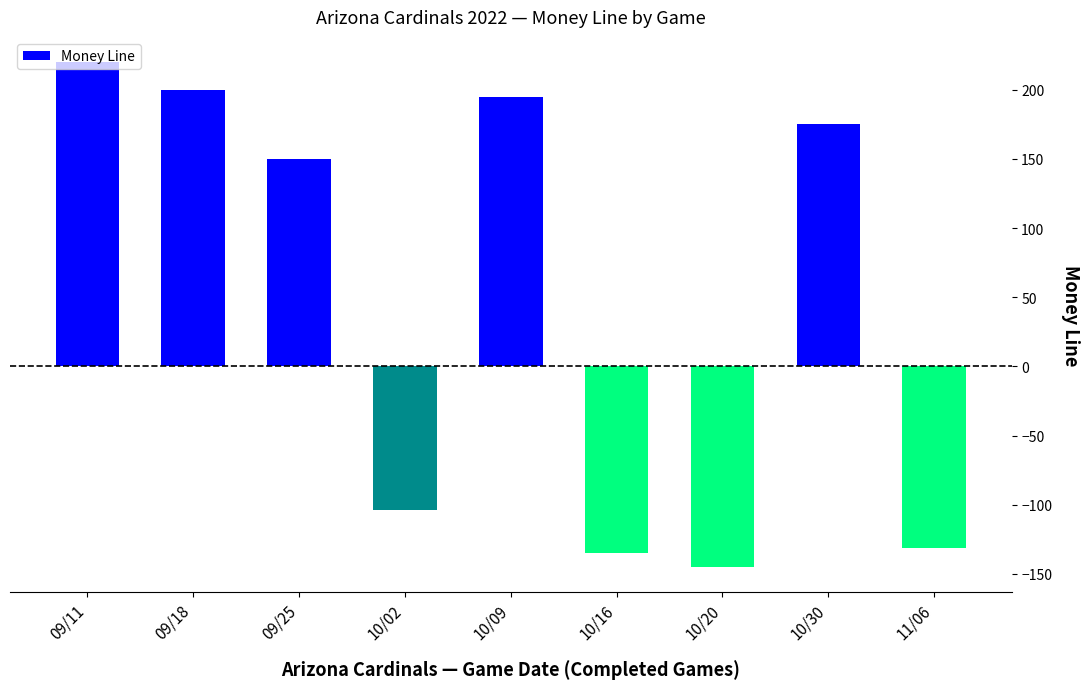

At which category does the chart reach its minimum across all series?

10/20